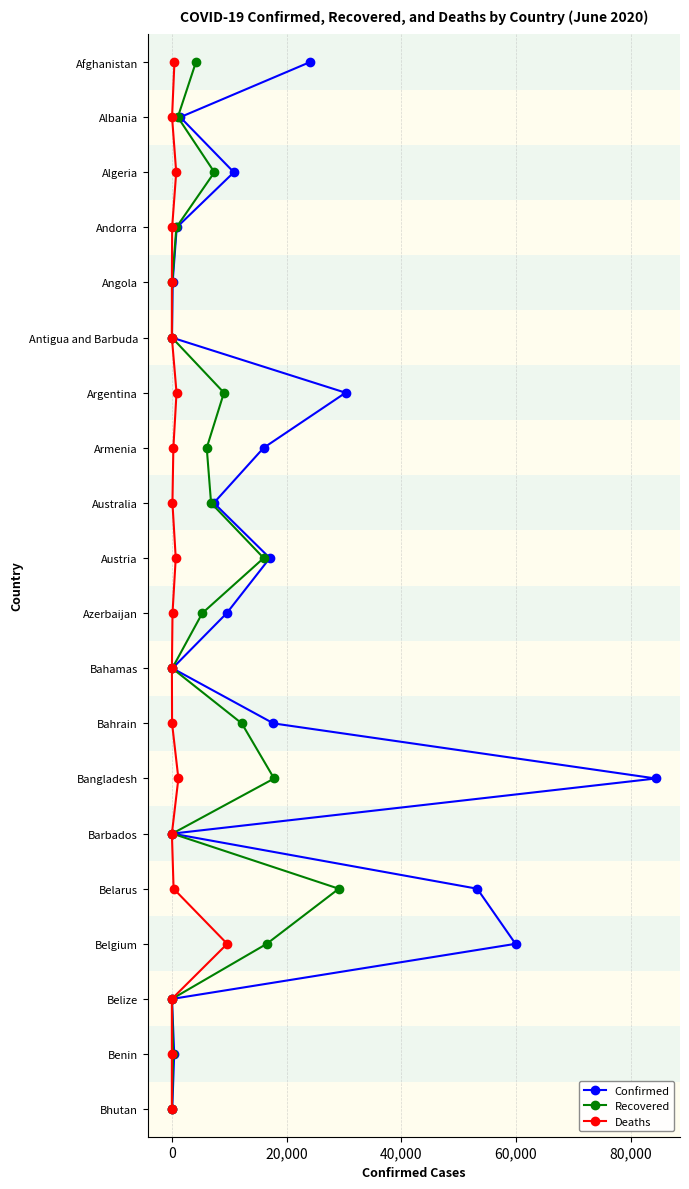

True or false: Deaths and Confirmed intersect in this chart.

False